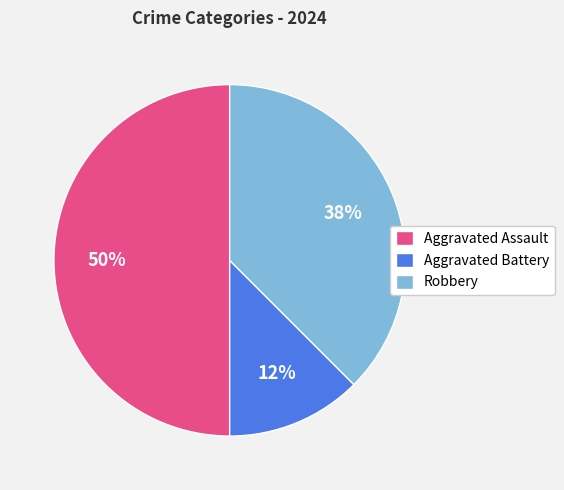

The Aggravated Assault slice represents 50% of the pie. True or false?

True